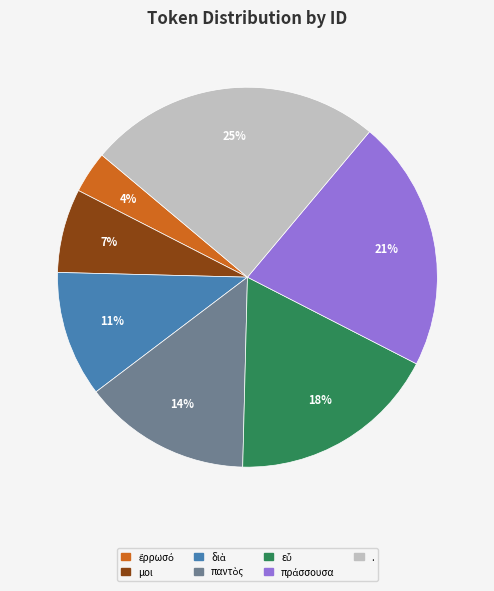

To the nearest percent, what percentage of the pie is μοι?

7%